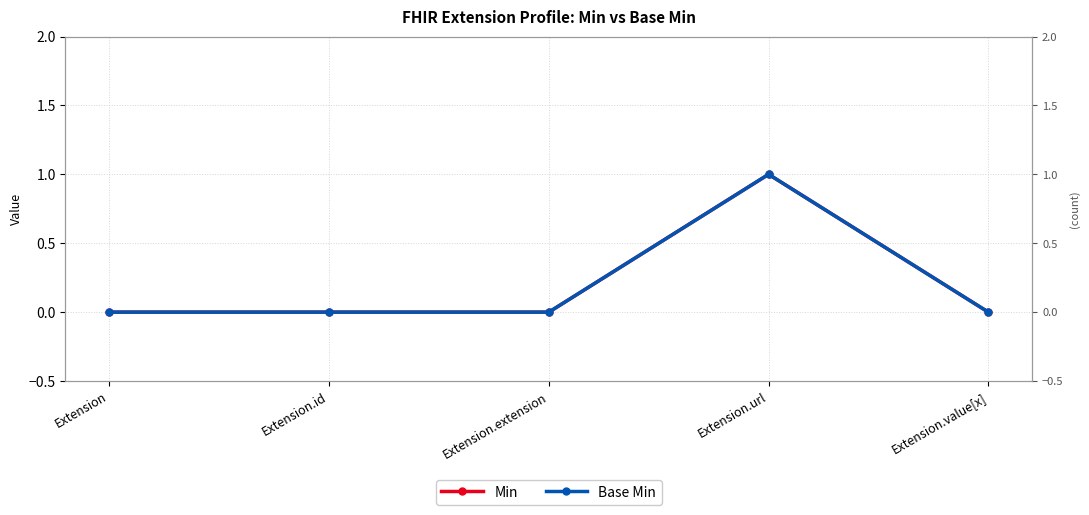

Reading left to right, extract all data points from this chart.

Min: Extension=0	Extension.id=0	Extension.extension=0	Extension.url=1	Extension.value[x]=0
Base Min: Extension=0	Extension.id=0	Extension.extension=0	Extension.url=1	Extension.value[x]=0